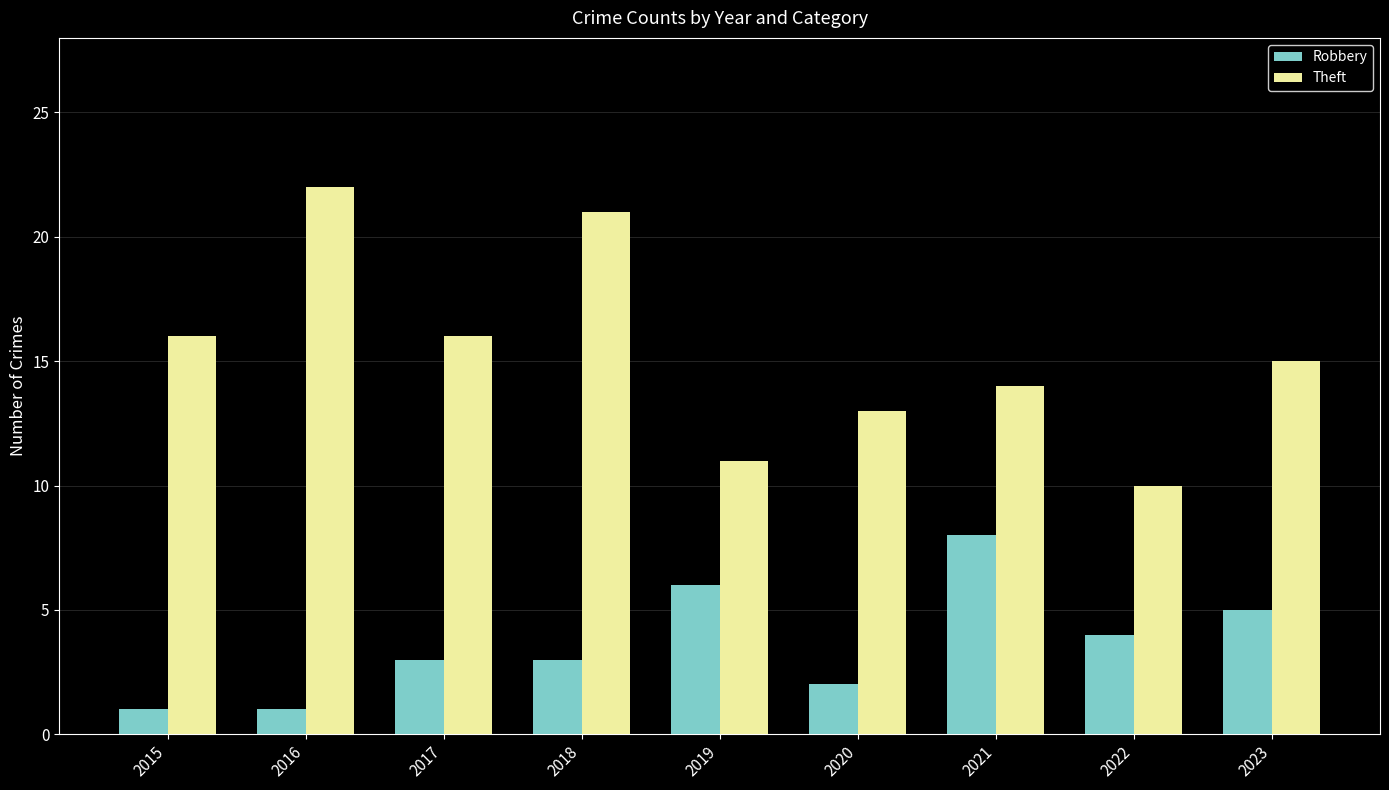

What value does the Theft series have at 2015?

16